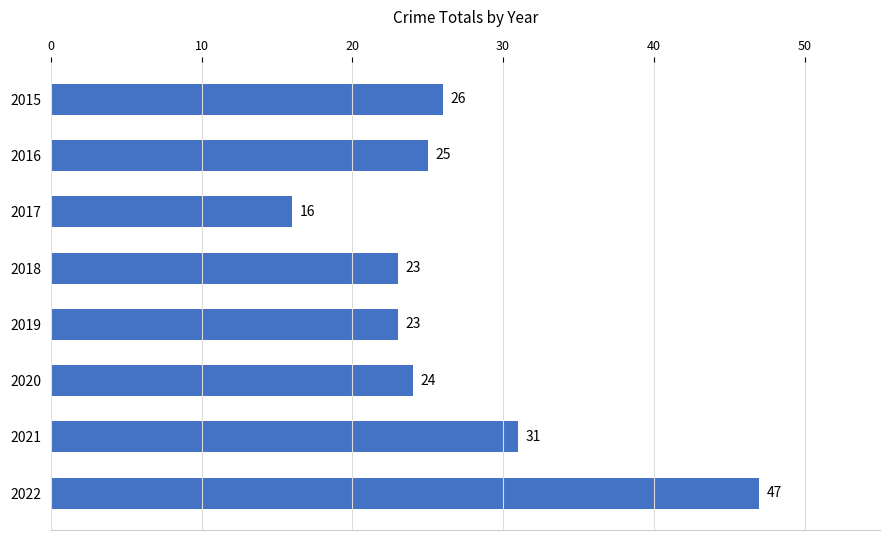

Approximately how many times larger is the value at 2020 compared to 2017?

1.5